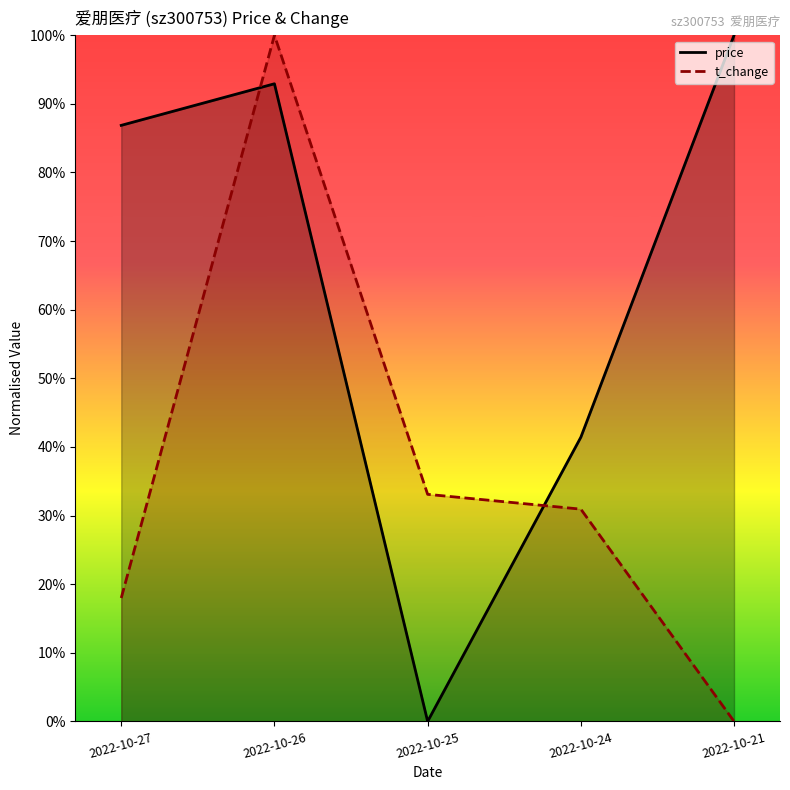

At how many categories does at least one series exceed 0?

5